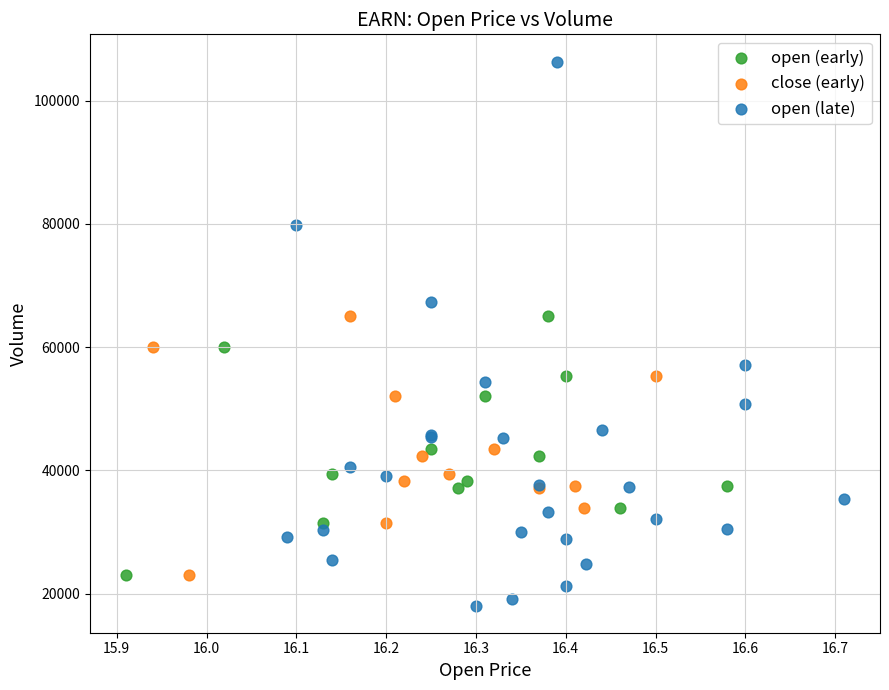

Which series reaches the minimum Y coordinate?

open (late)